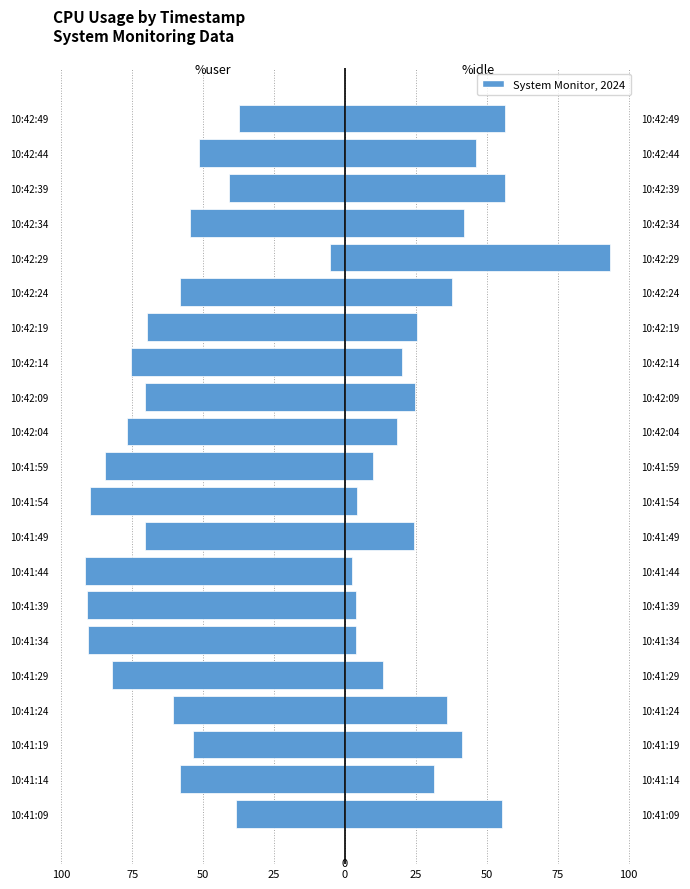

The %user series shows -14.7 at 10:41:49. True or false?

False